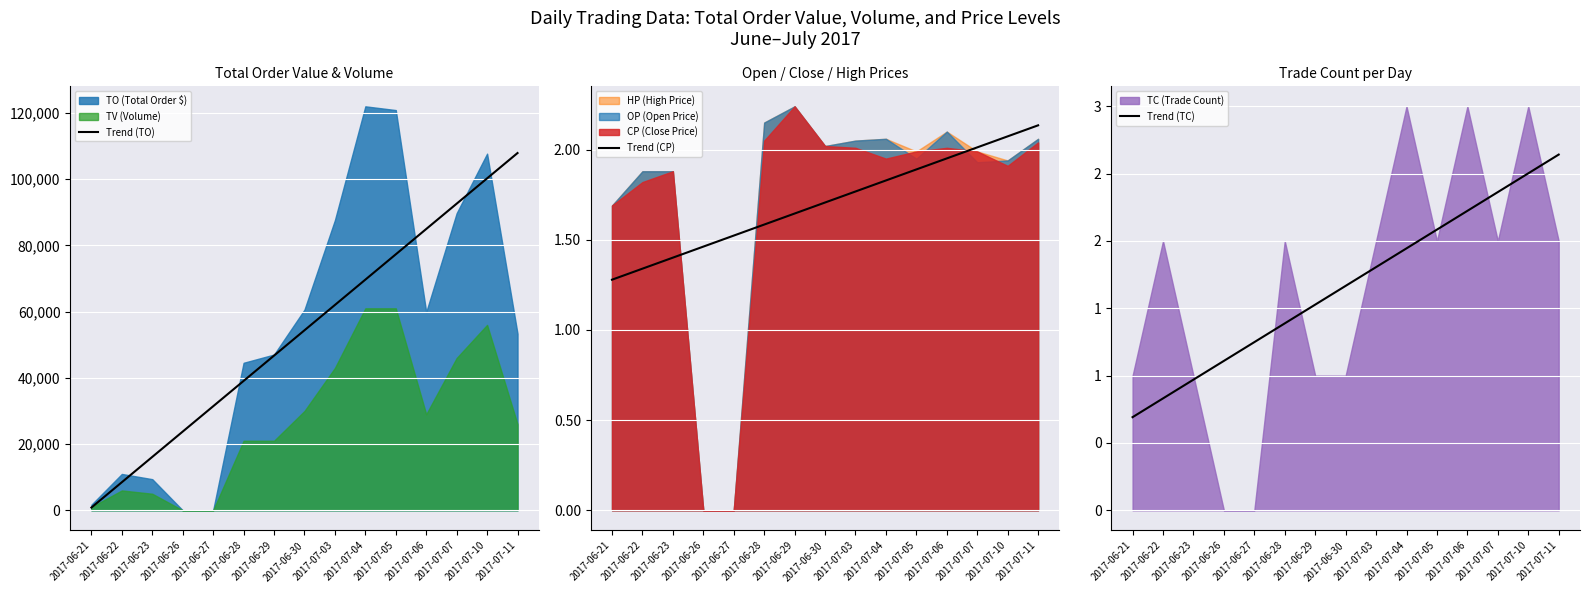

Reading left to right, extract all data points from this chart.

Trend (TO): 2017-06-21=830.7	2017-06-22=8478.1	2017-06-23=16125.4	2017-06-26=23772.7	2017-06-27=31420.0	2017-06-28=39067.4	2017-06-29=46714.7	2017-06-30=54362.0	2017-07-03=62009.3	2017-07-04=69656.6	2017-07-05=77304.0	2017-07-06=84951.3	2017-07-07=92598.6	2017-07-10=100245.9	2017-07-11=107893.2
Trend (CP): 2017-06-21=1.3	2017-06-22=1.3	2017-06-23=1.4	2017-06-26=1.5	2017-06-27=1.5	2017-06-28=1.6	2017-06-29=1.6	2017-06-30=1.7	2017-07-03=1.8	2017-07-04=1.8	2017-07-05=1.9	2017-07-06=2.0	2017-07-07=2.0	2017-07-10=2.1	2017-07-11=2.1
Trend (TC): 2017-06-21=0.7	2017-06-22=0.8	2017-06-23=1.0	2017-06-26=1.1	2017-06-27=1.2	2017-06-28=1.4	2017-06-29=1.5	2017-06-30=1.7	2017-07-03=1.8	2017-07-04=1.9	2017-07-05=2.1	2017-07-06=2.2	2017-07-07=2.4	2017-07-10=2.5	2017-07-11=2.6